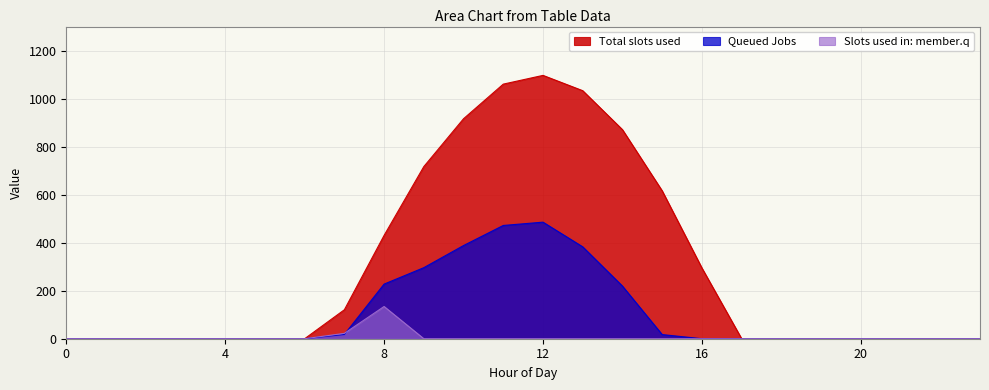

Which series has the widest spread of values?

Total slots used